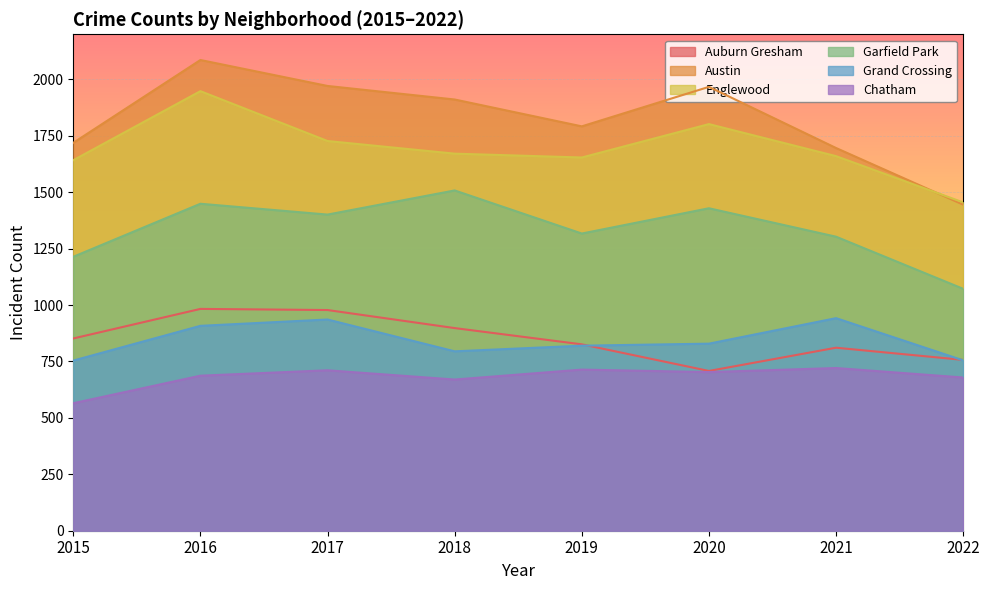

What is the average value of the Austin series?

1823